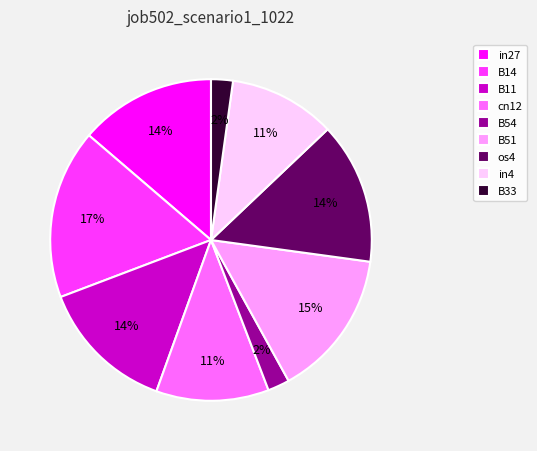

To the nearest percent, what portion does B11 represent?

14%